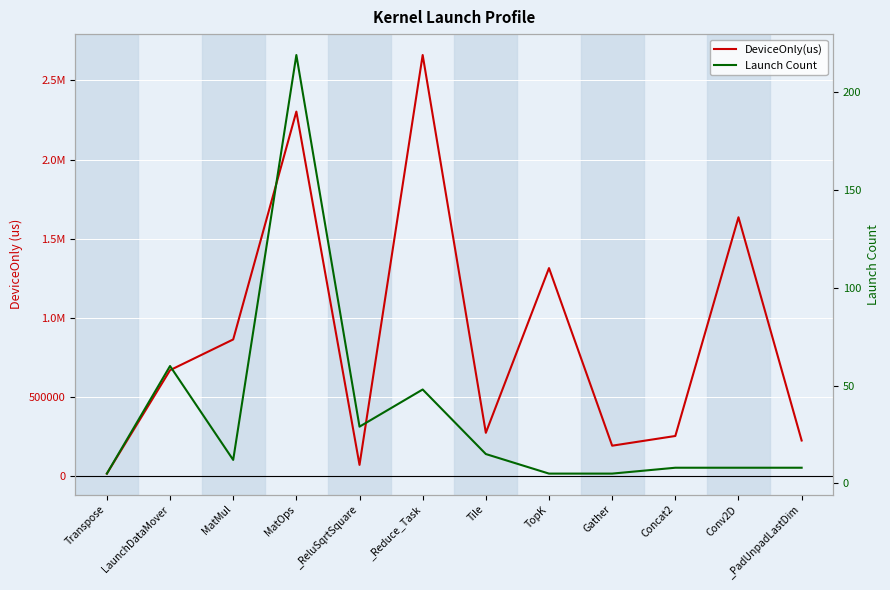

What position from the left is LaunchDataMover?

2